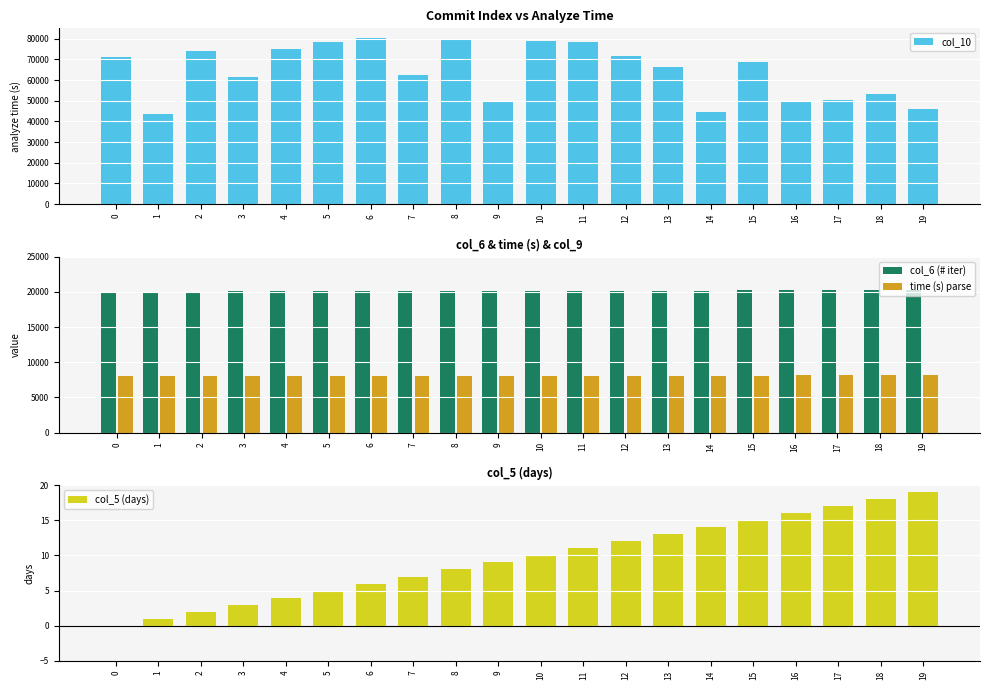

Rank the categories by col_6 (# iter) value from highest to lowest.

19, 18, 17, 16, 15, 14, 13, 12, 11, 10, 9, 7, 8, 6, 5, 4, 3, 2, 1, 0